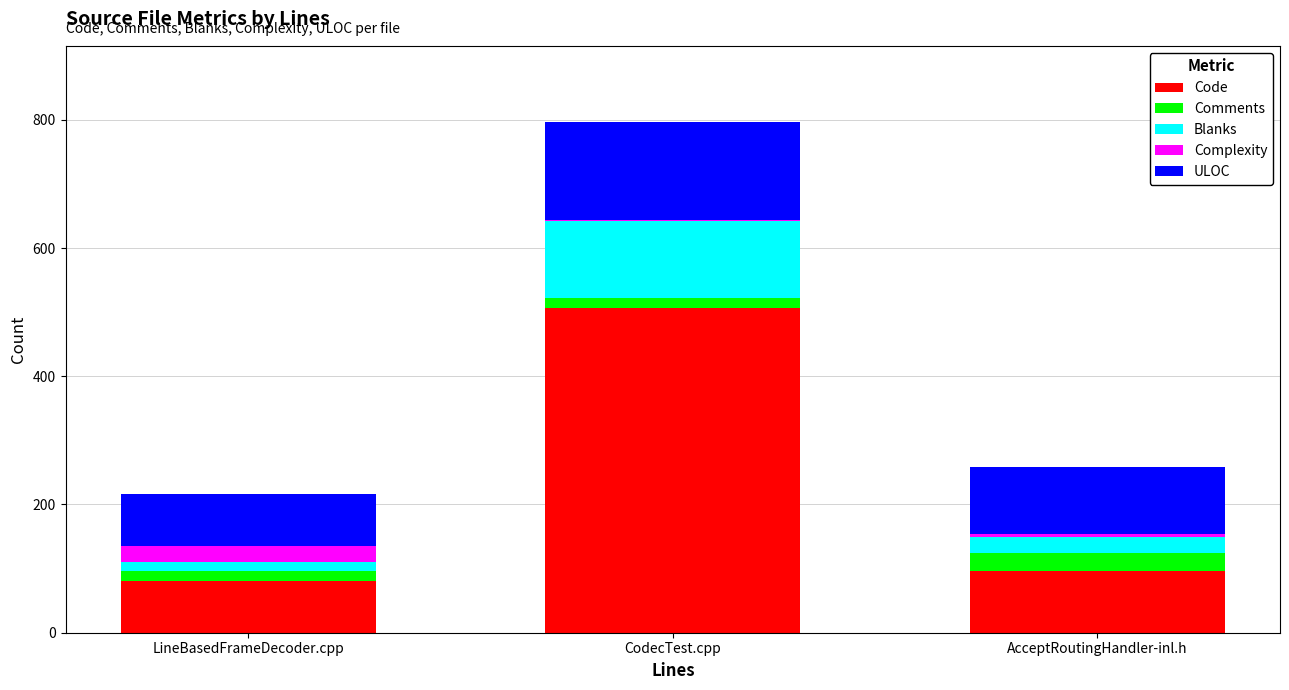

Which series changed the most between LineBasedFrameDecoder.cpp and CodecTest.cpp?

Code